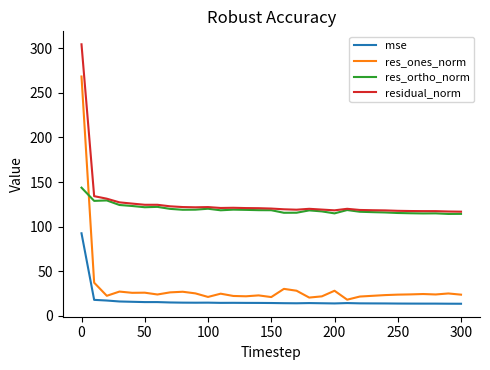

List the series in order of their peak value, highest first.

residual_norm, res_ones_norm, res_ortho_norm, mse